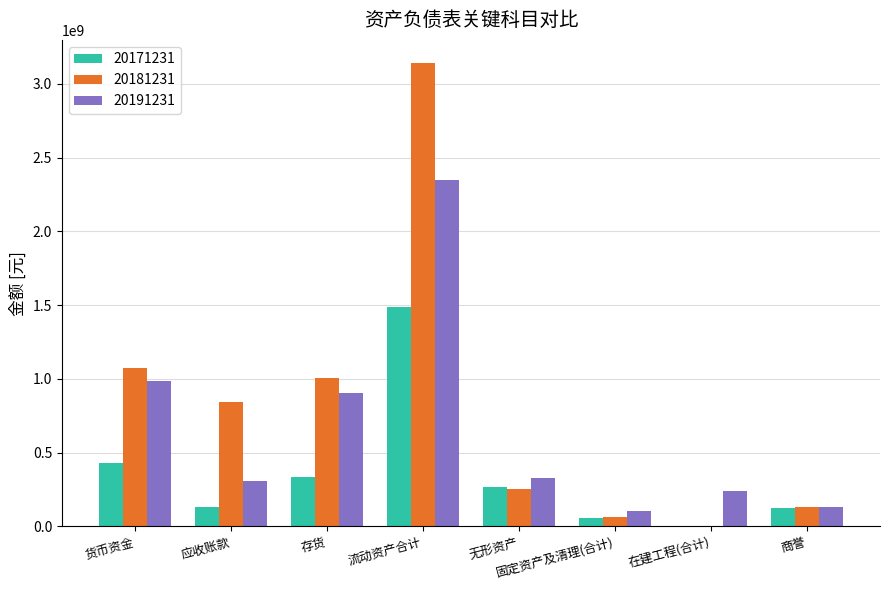

Between 货币资金 and 商誉, which series saw the biggest shift?

20181231